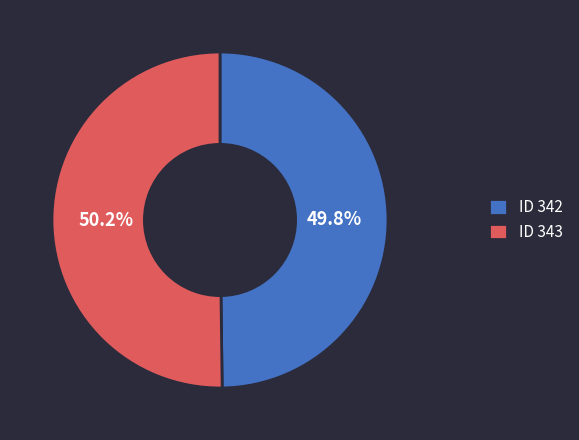

Is there any slice that represents more than half of the pie?

Yes